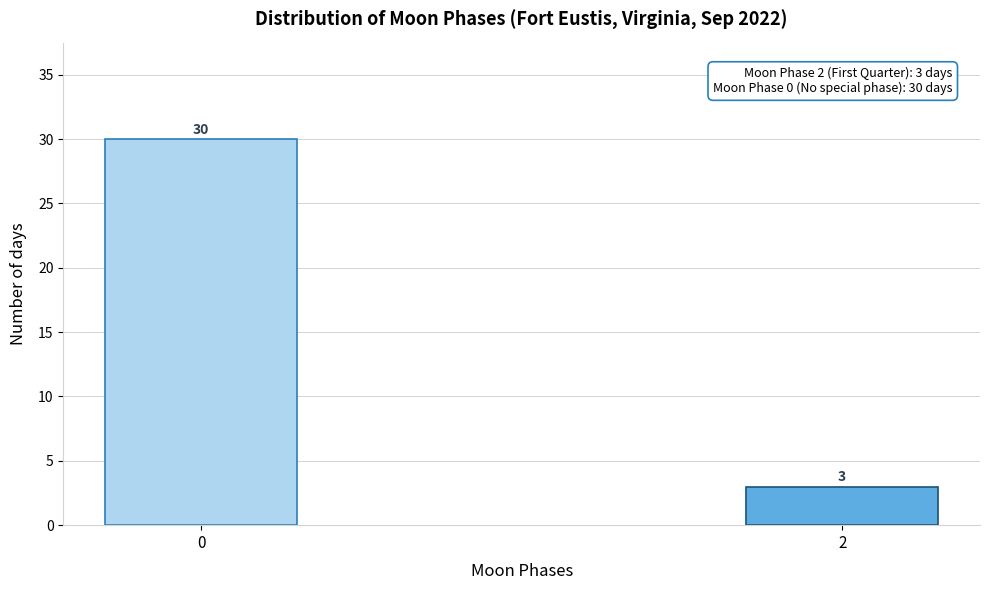

Reading left to right, transcribe all the data shown in this chart.

30	3